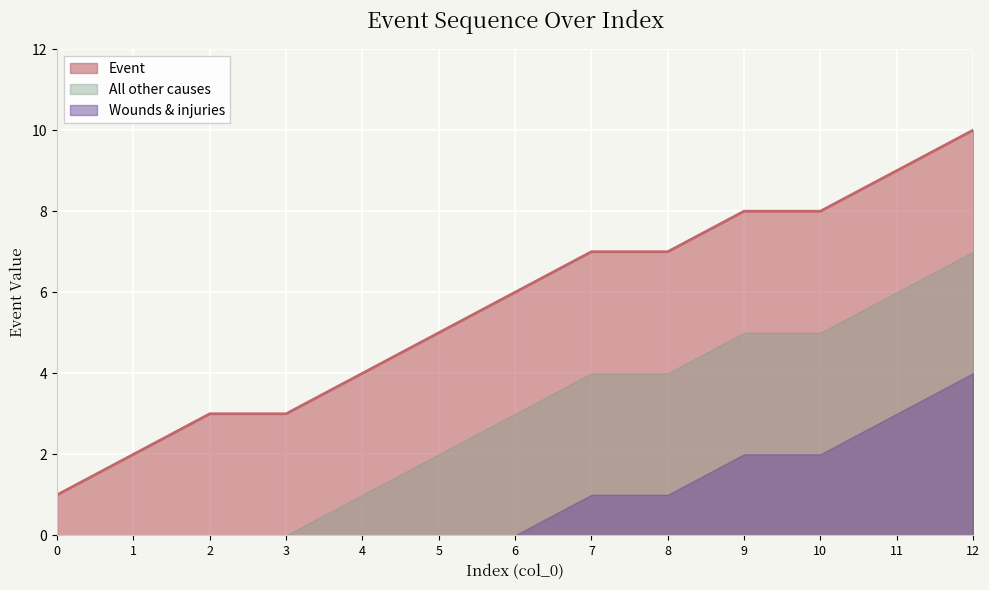

True or false: there are more than 2 points higher than both neighbors.

False